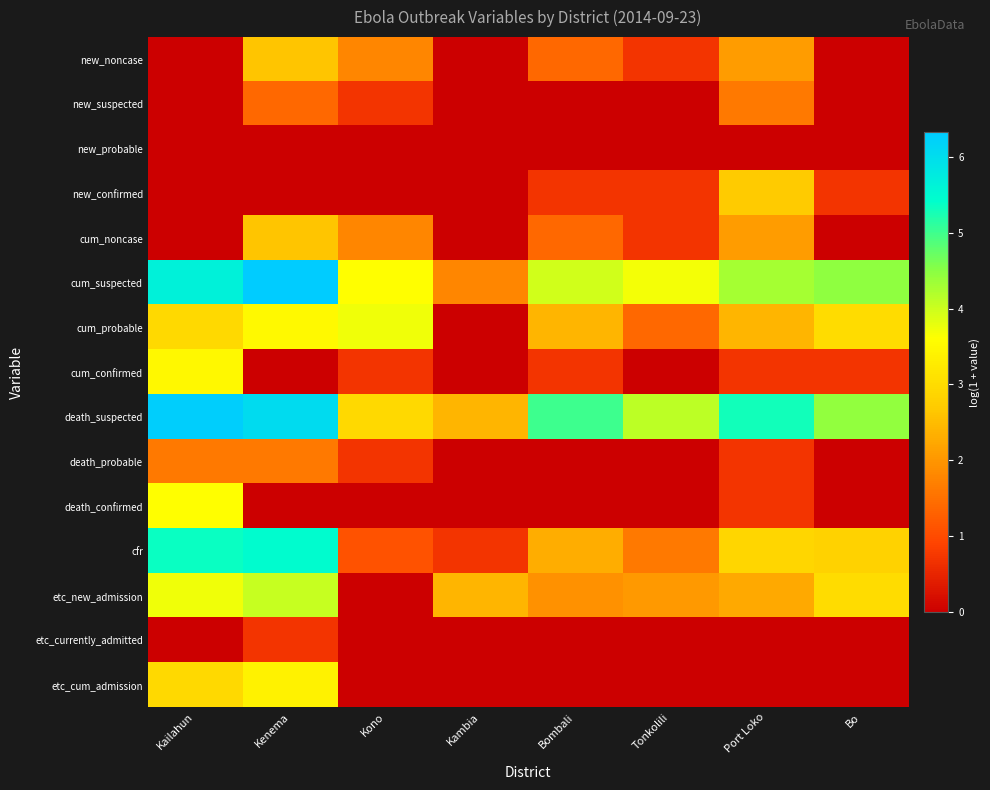

What is the total value across all series at Bo?

19.1